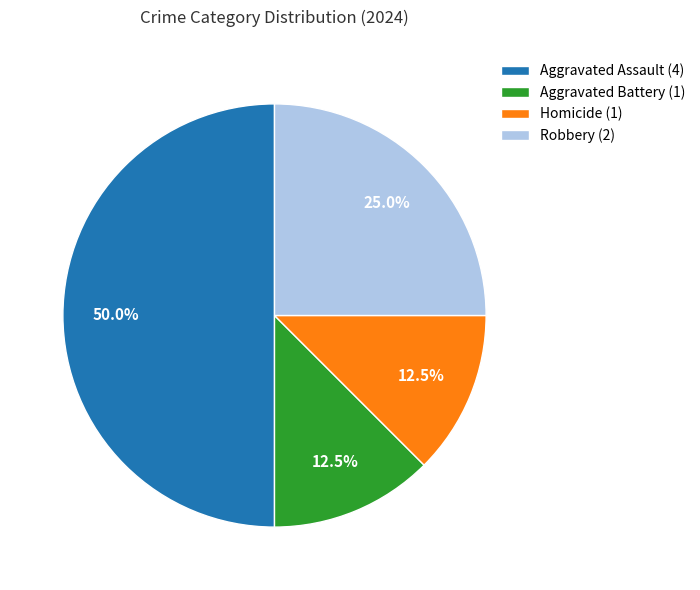

Is Robbery (2) the majority of the pie?

No